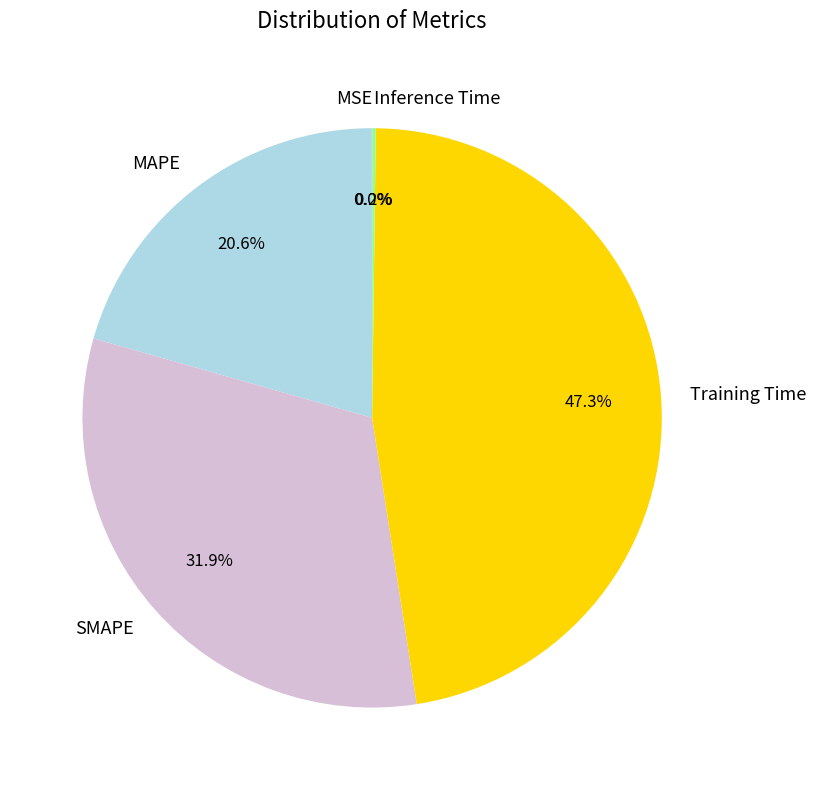

What is the total percentage of MAPE and Training Time?

67.9%